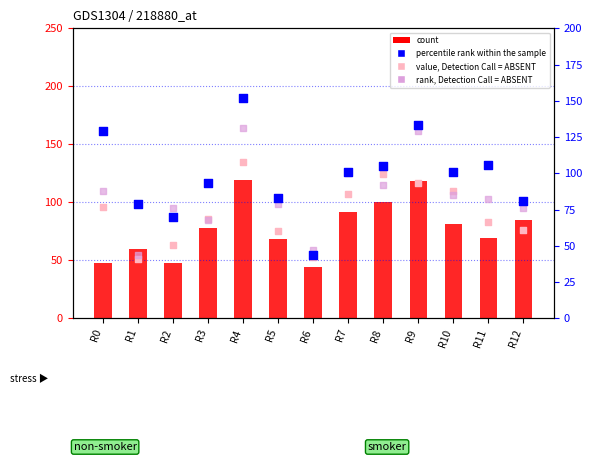

At how many categories does at least one series exceed 113?

4